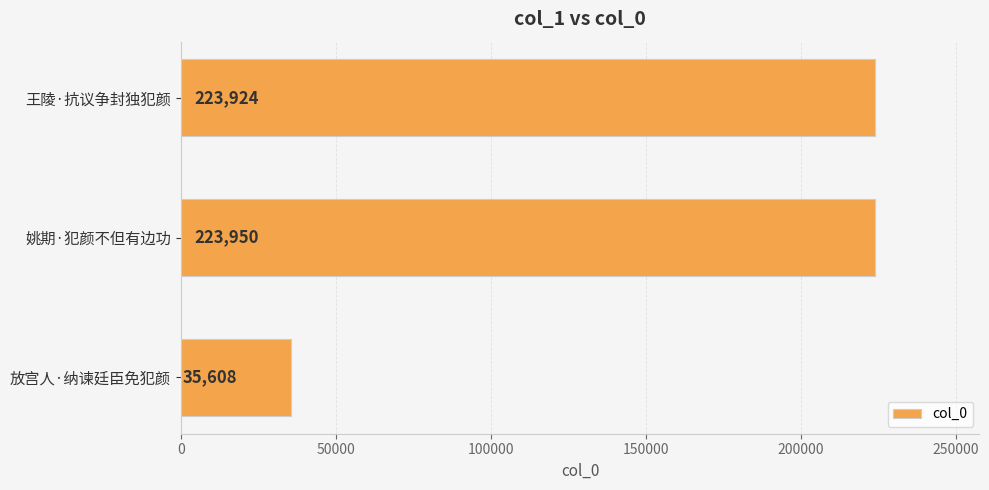

True or false: the data shows 35608 at 放宫人·纳谏廷臣免犯颜.

True